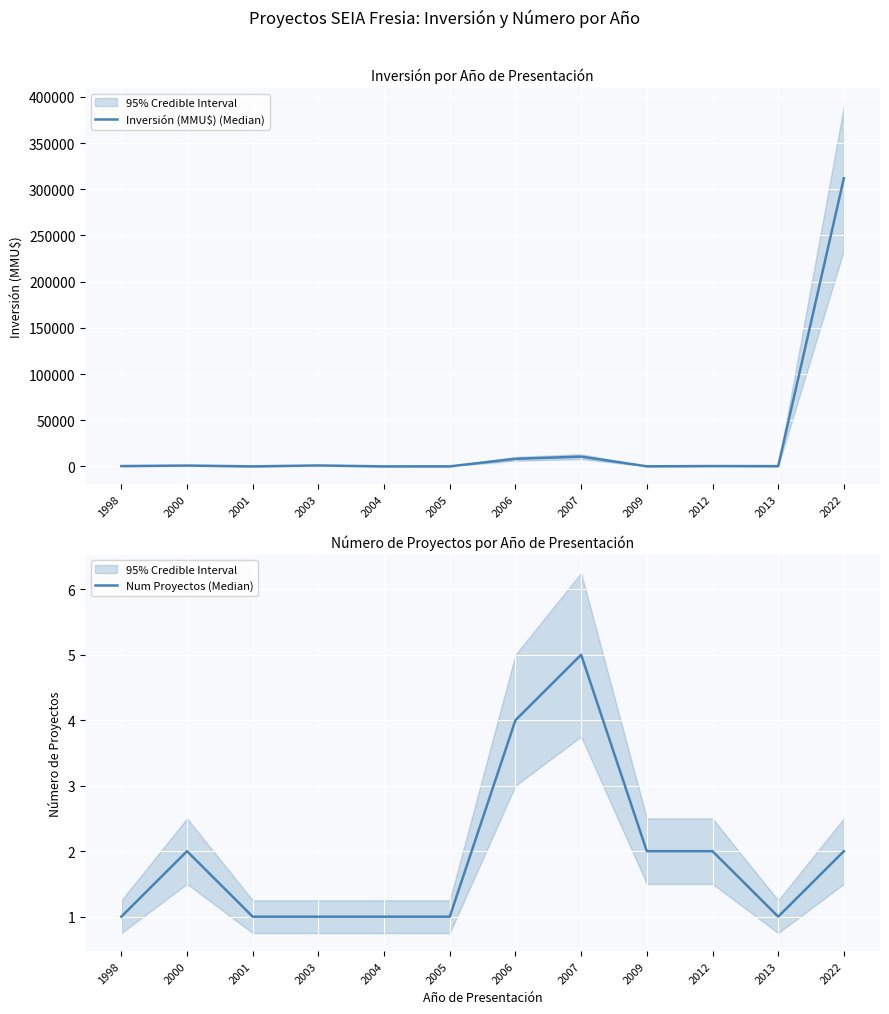

Where is the first local minimum for Inversión (MMU$) (Median)?

2001